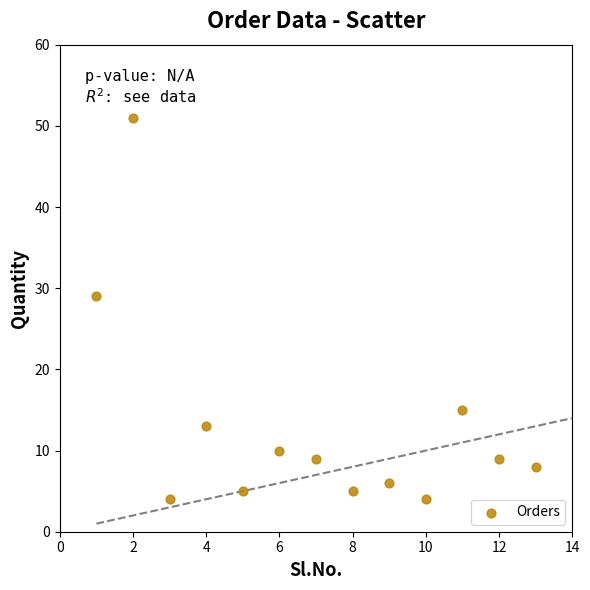

What is the range of X values (max minus min)?

12